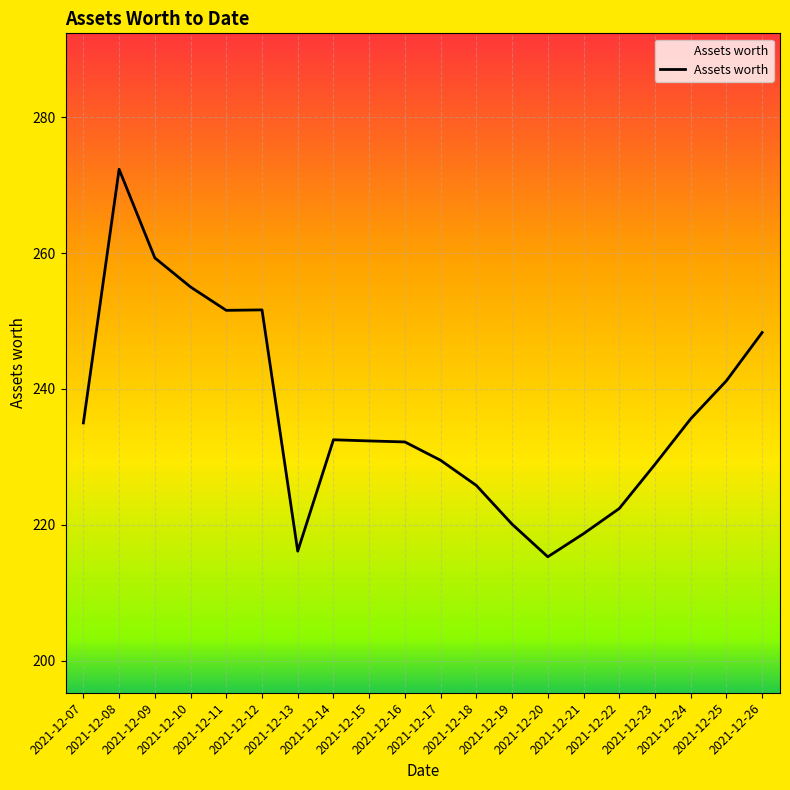

What is the smallest value displayed?

215.3